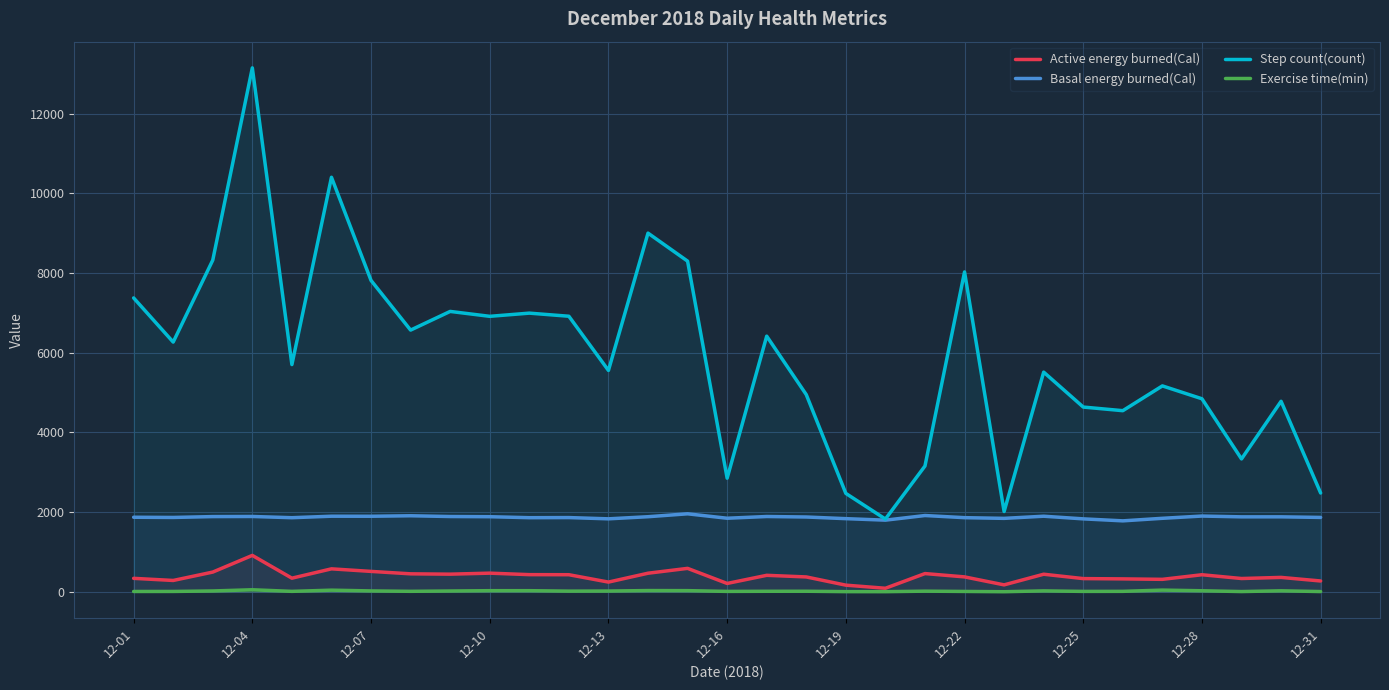

The value of Basal energy burned(Cal) at 12-28 is 3119.4. True or false?

False